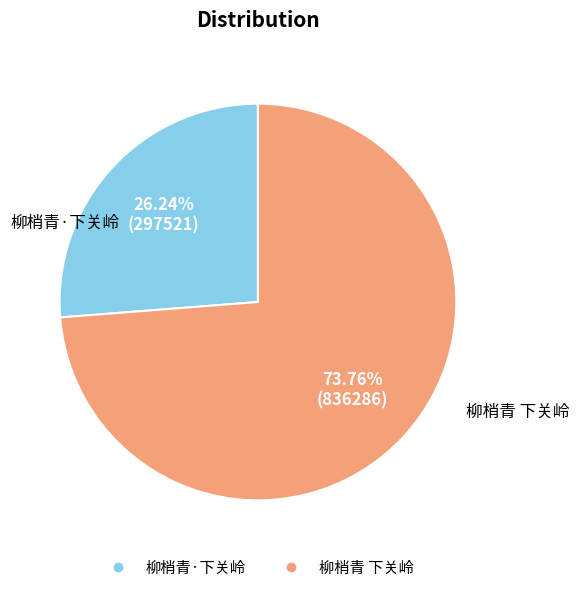

To the nearest percent, what is the average slice percentage?

50%